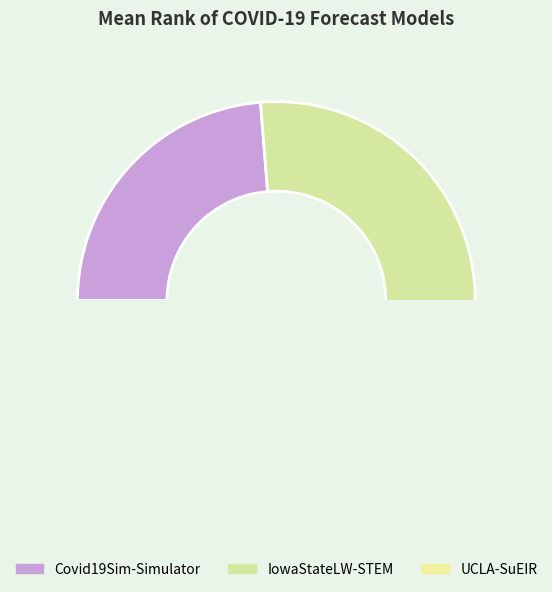

Is IowaStateLW-STEM the majority of the pie?

No